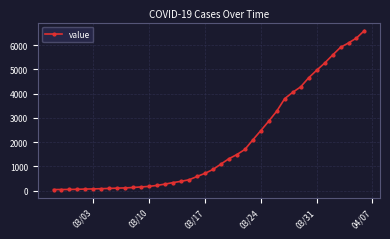

What is the maximum value shown in the chart?

6607